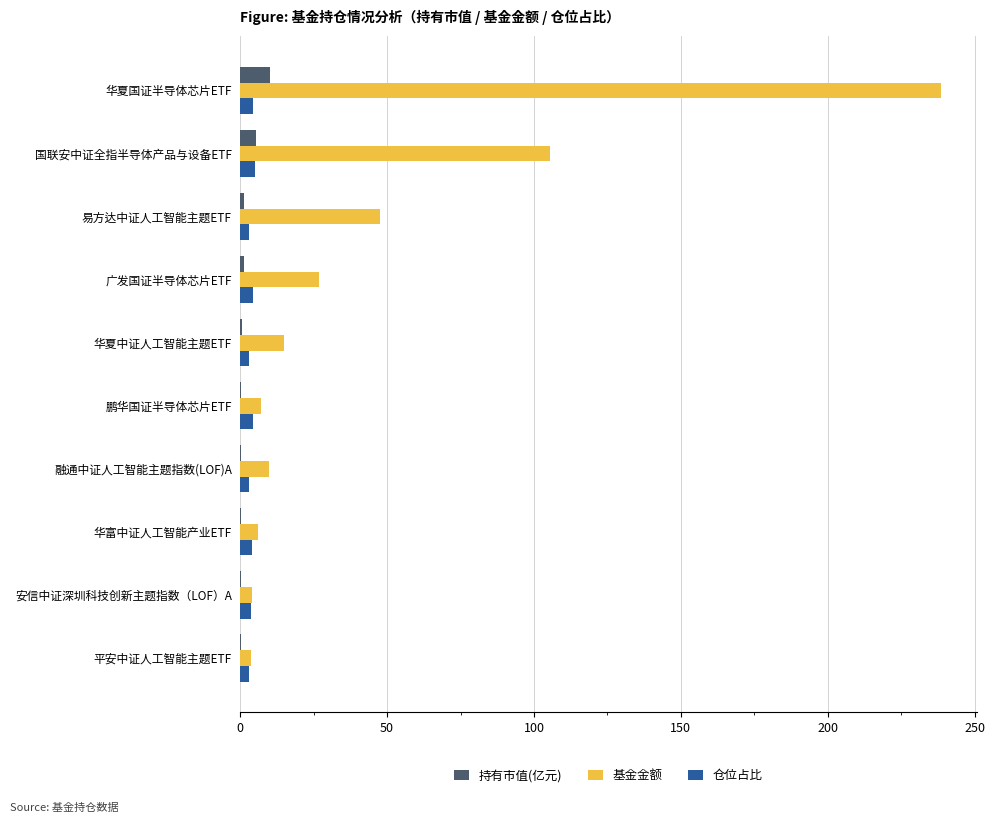

What is the highest value of the 仓位占比 series?

5.1